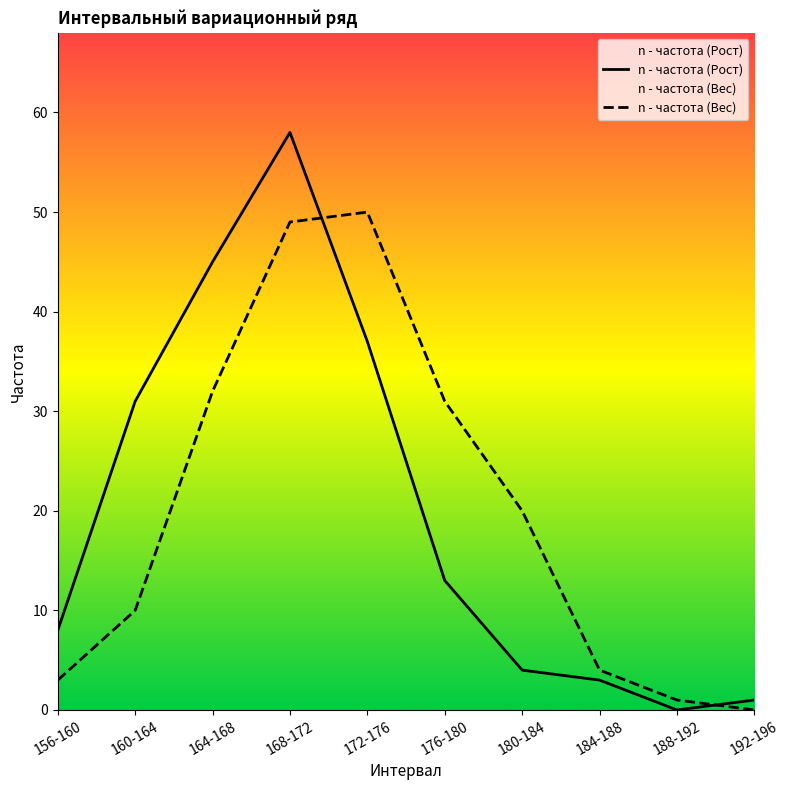

True or false: n - частота (Рост) has a value of 60 at 164-168.

False